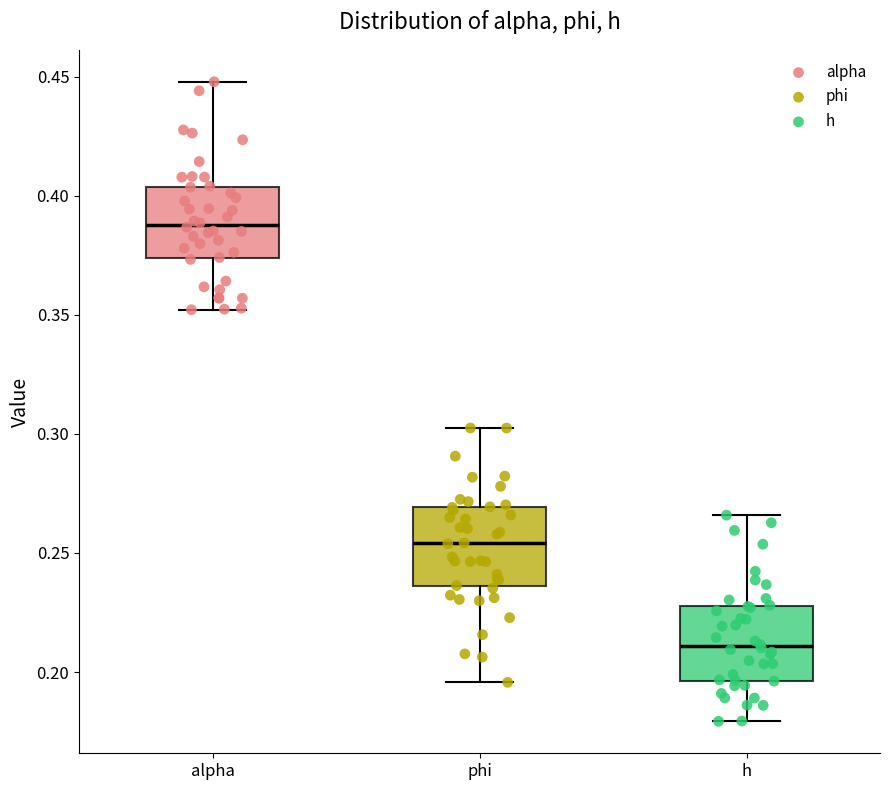

Where does the median line of the box for alpha sit on the y-axis? The values are not printed on the chart, so give them approximately, as read against the axis.

0.390